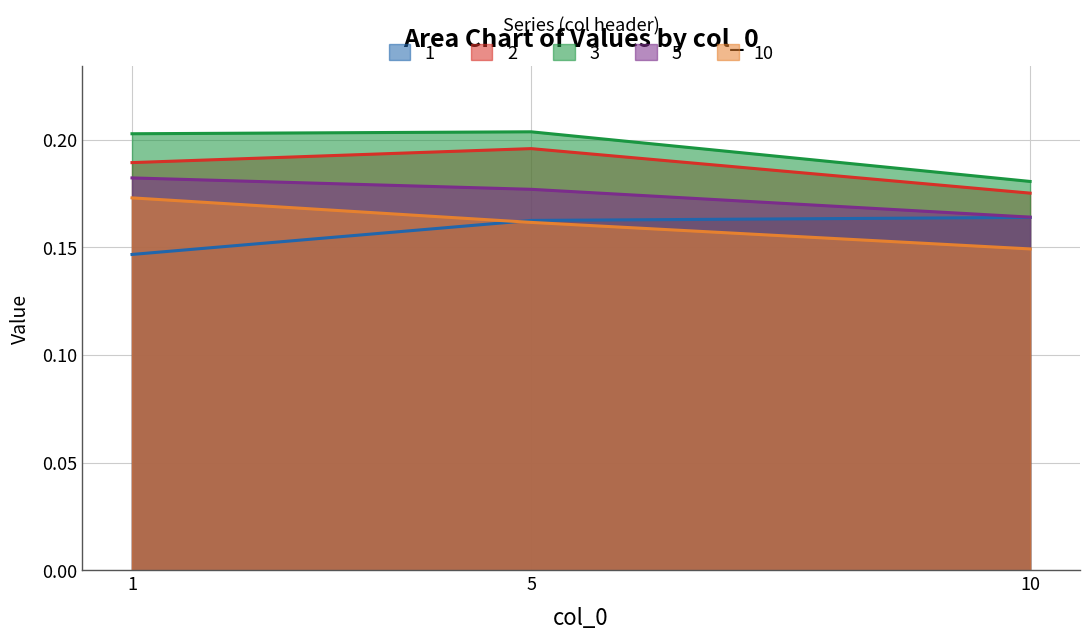

What is the sum of all 1 values?

0.5